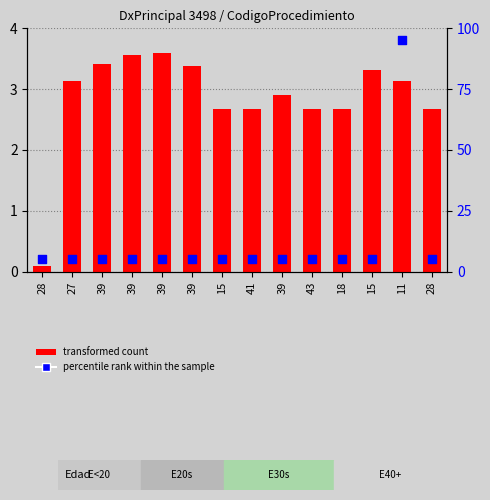

Which series reaches the maximum Y coordinate?

percentile rank within the sample